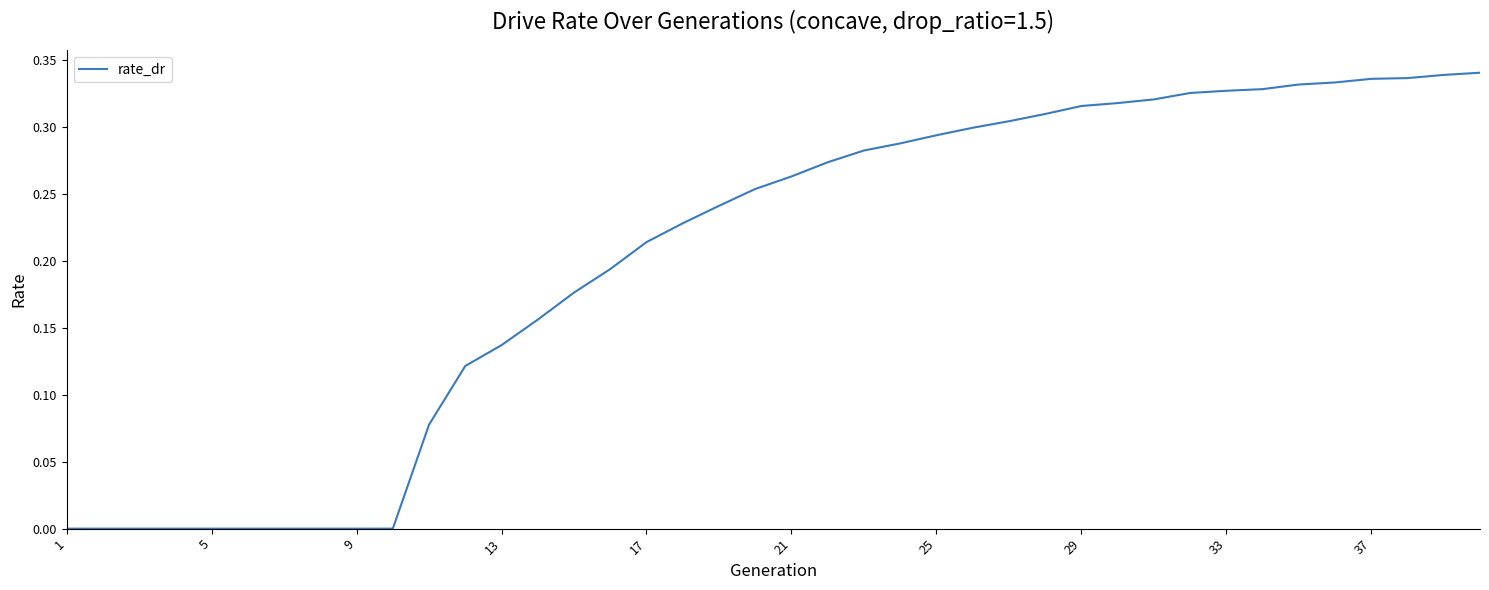

Does the chart have visible grid lines?

No